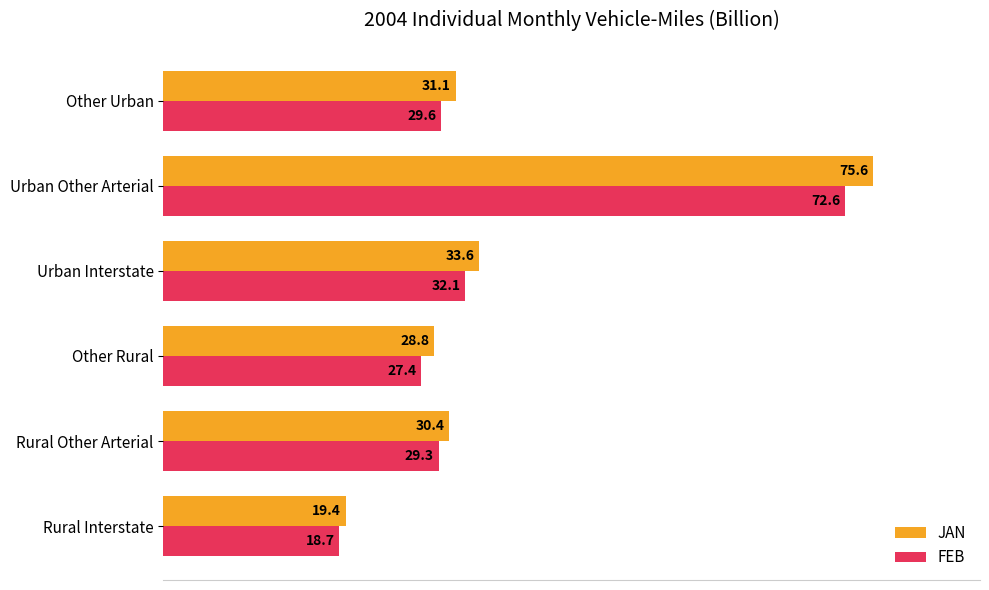

Where is FEB nearest to the value 45?

Urban Interstate